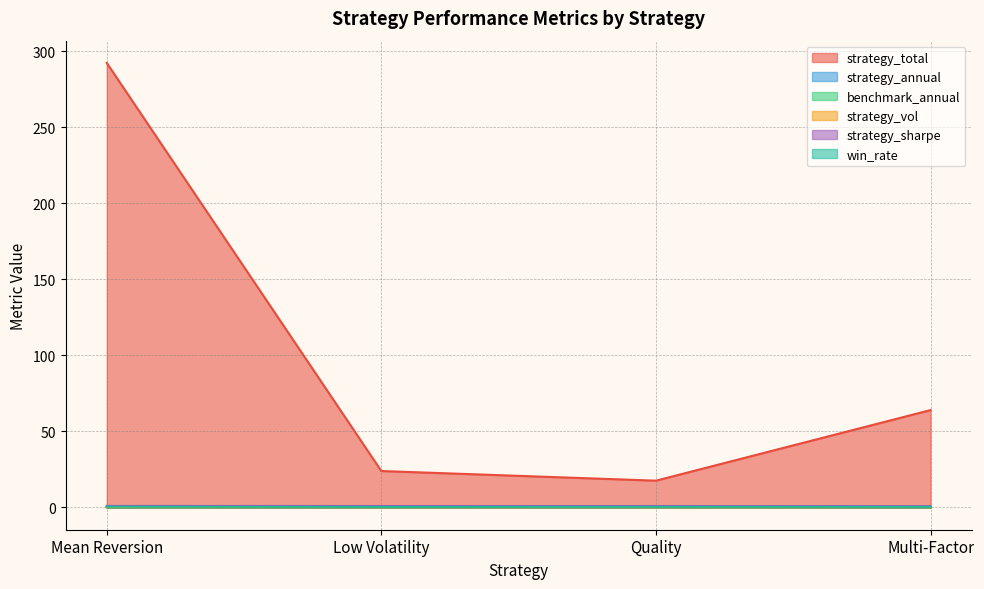

What is the label of the 1st point from the left?

Mean Reversion